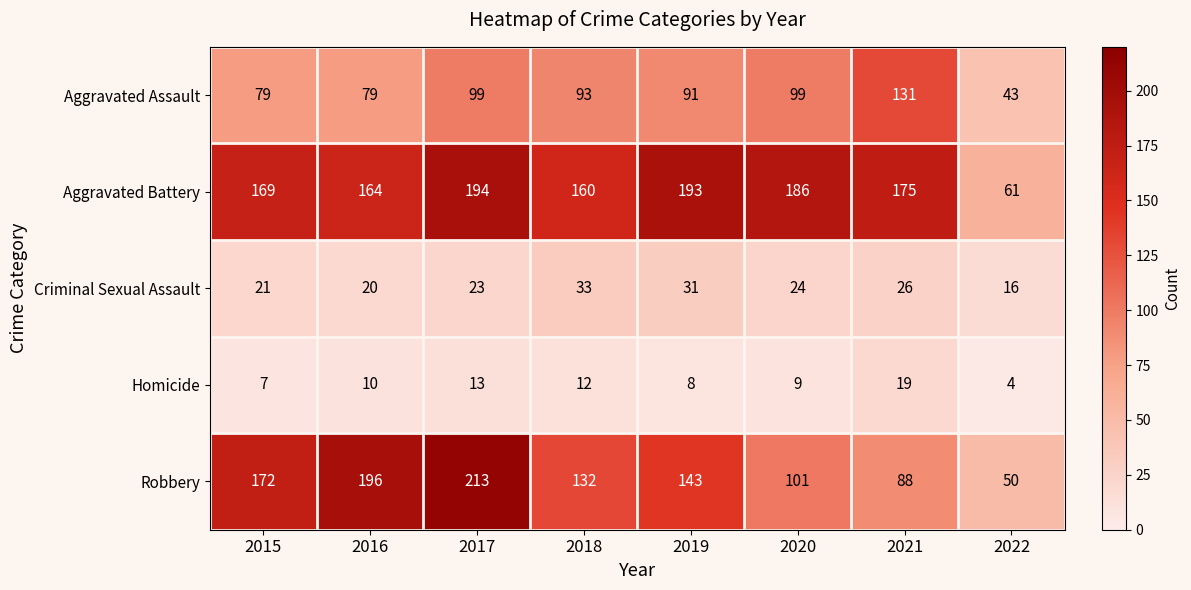

Rank the categories by Criminal Sexual Assault value from lowest to highest.

2022, 2016, 2015, 2017, 2020, 2021, 2019, 2018